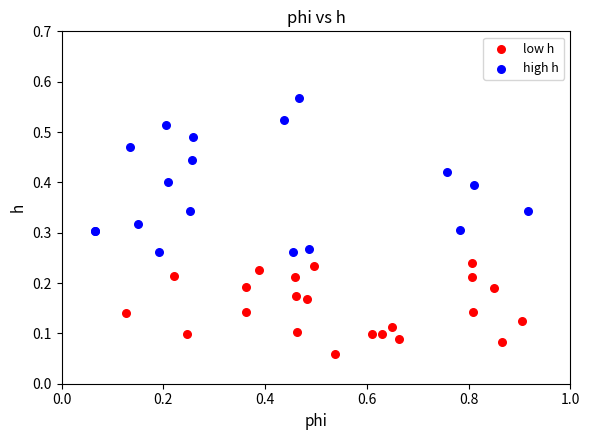

Which series contains the highest Y value?

high h